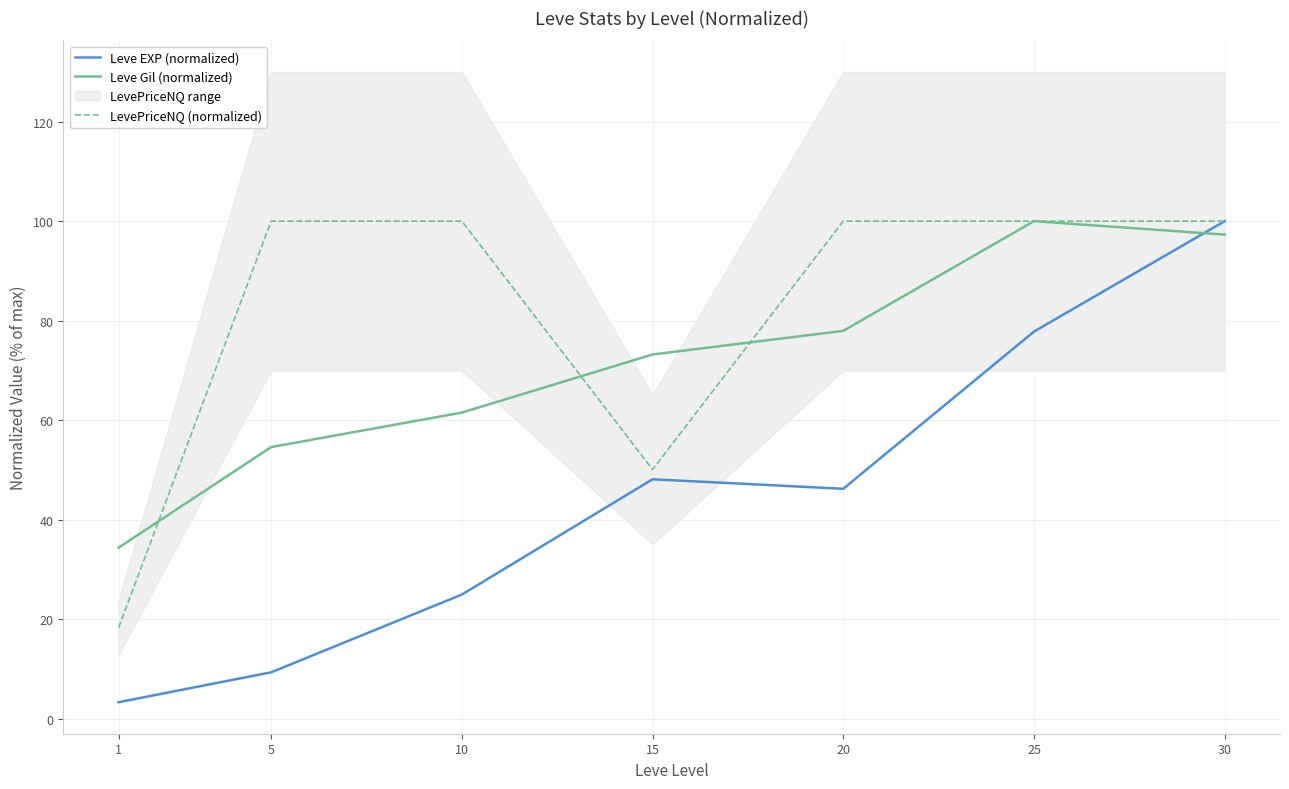

True or false: Leve EXP (normalized) has a value of 25.0 at 10.

True